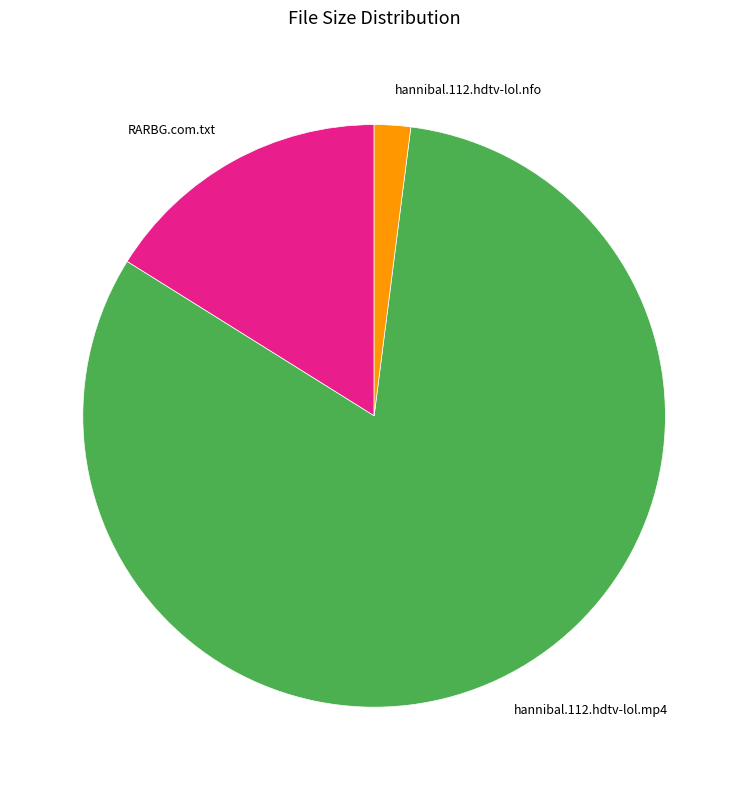

Is there a majority slice in this chart?

Yes